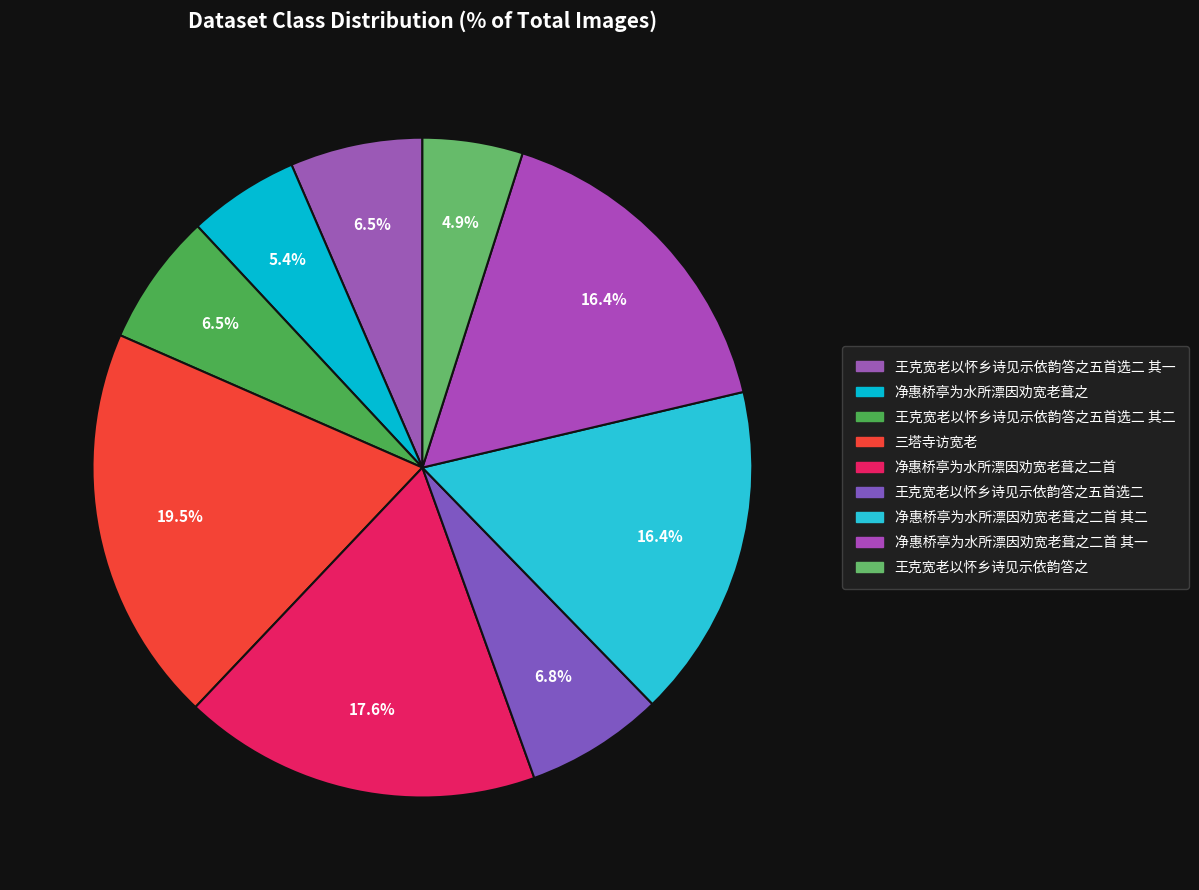

Combined, what portion of the pie is 王克宽老以怀乡诗见示依韵答之五首选二 其一 and 三塔寺访宽老?

26.0%